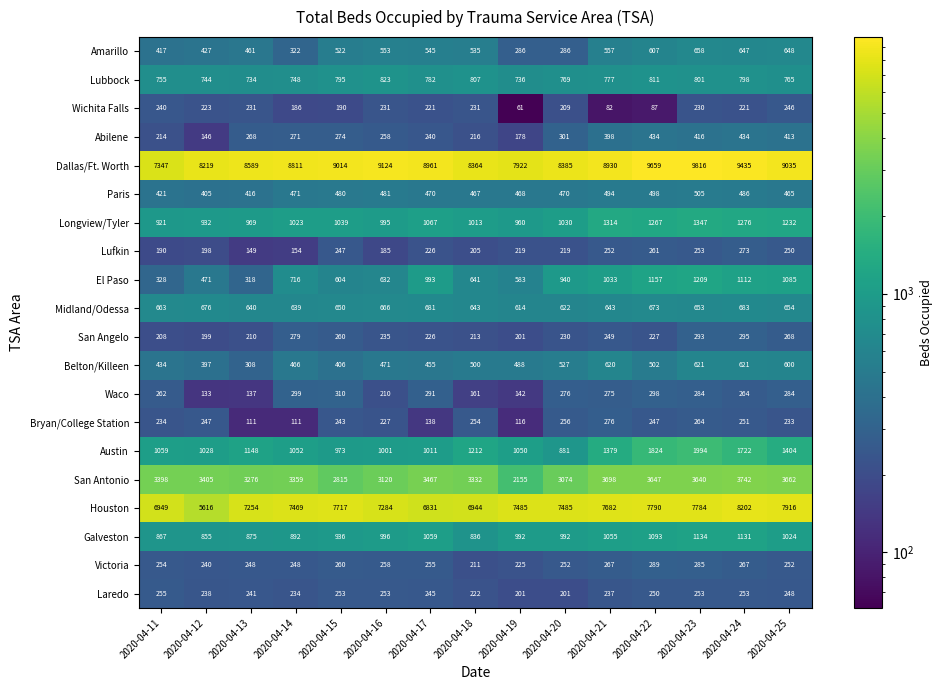

What is the minimum value shown in the chart?

61